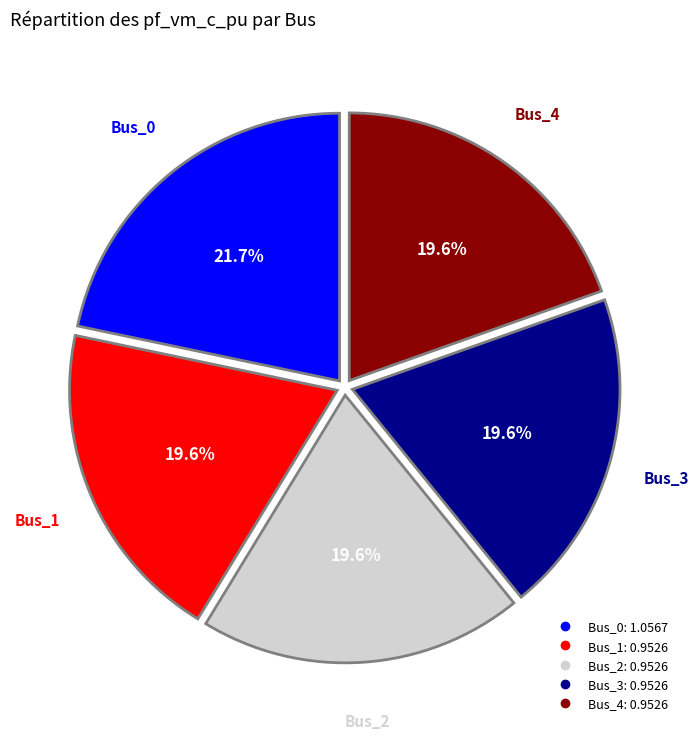

Does Bus_1 represent more than half of the total?

No